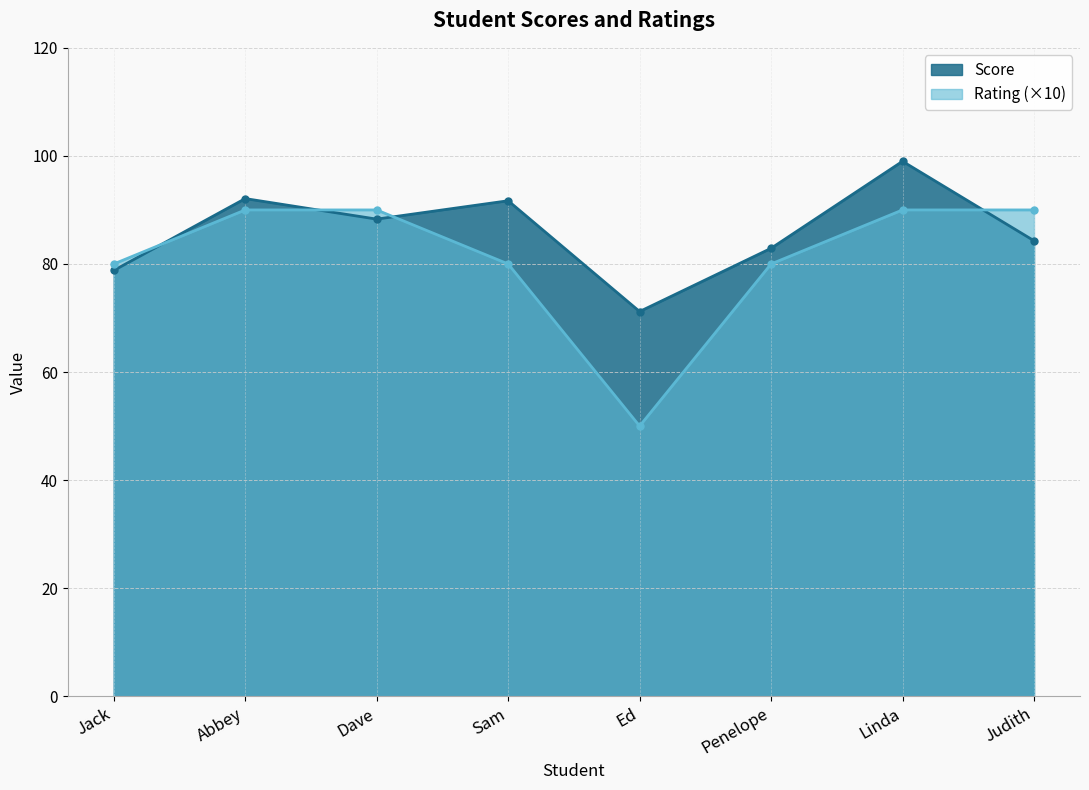

Rank the categories by Score value from highest to lowest.

Linda, Abbey, Sam, Dave, Judith, Penelope, Jack, Ed